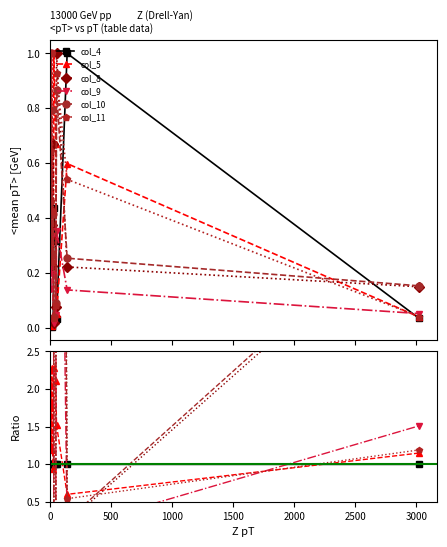

Is it true that col_9 equals 0.3 at 9?

False